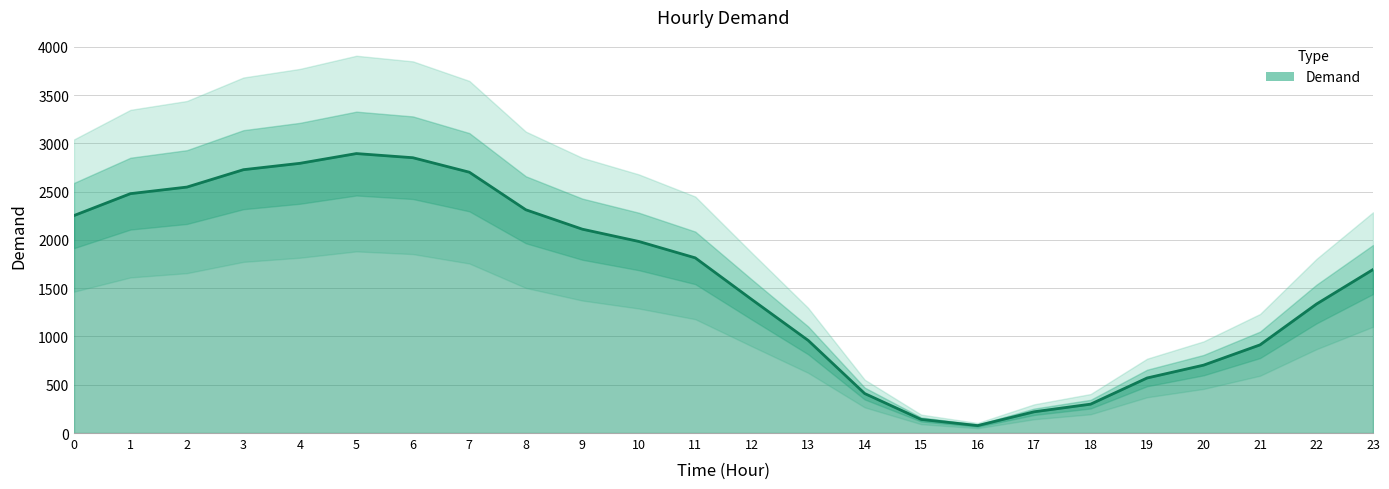

What is the difference between the maximum and second lowest values?

2753